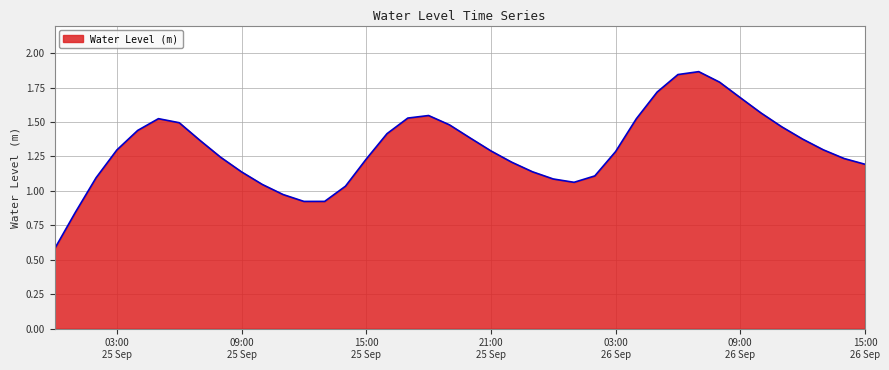

What is the difference between the maximum and minimum values?

1.3